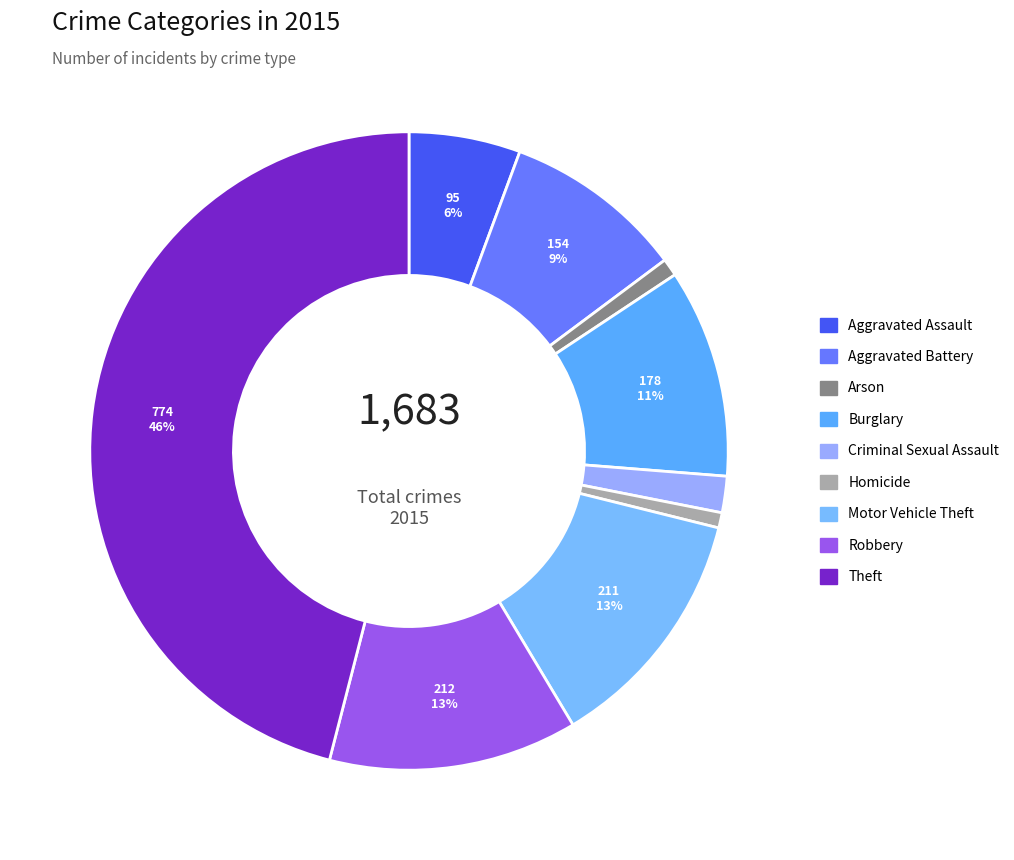

Count the number of slices in the pie.

9